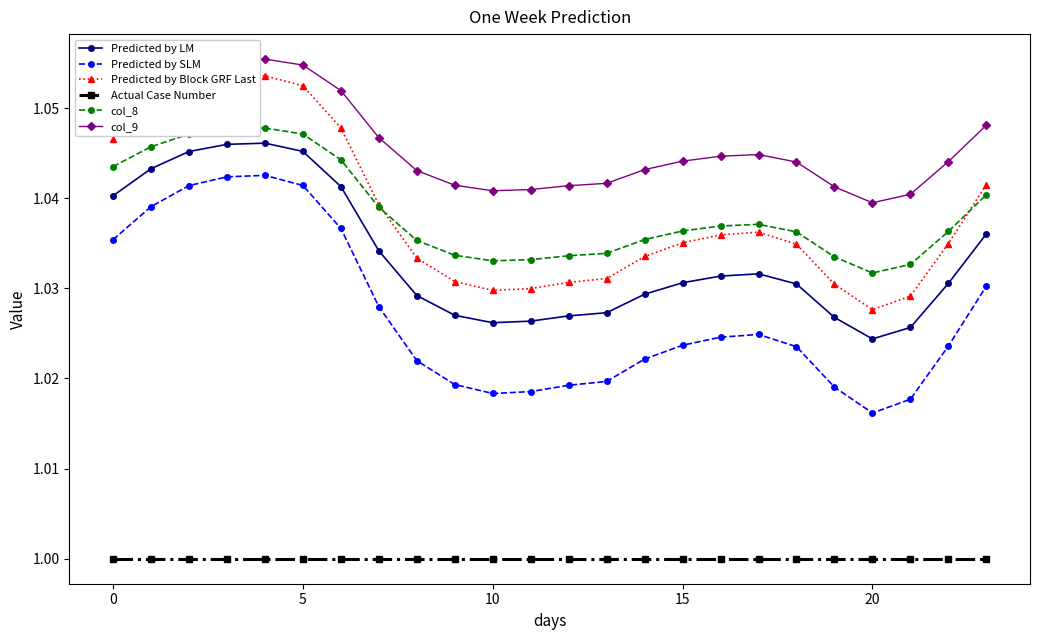

Which series has the largest total across all categories?

col_9